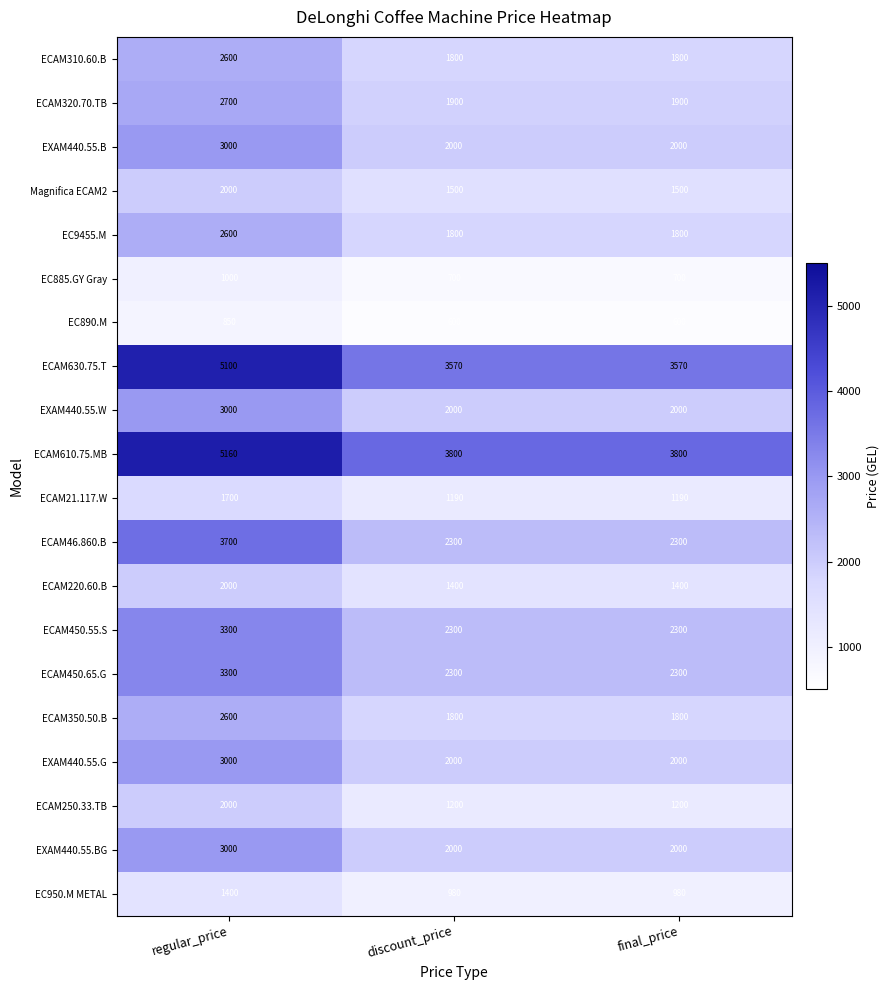

What is the greatest value displayed?

5160